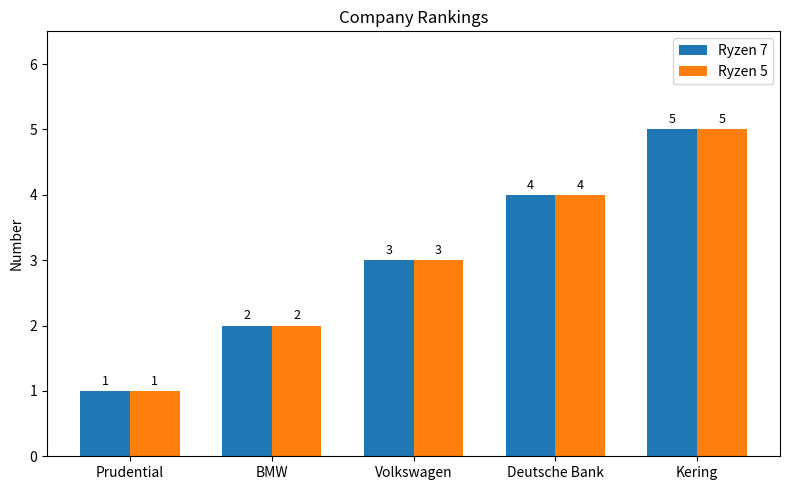

Read the Ryzen 7 value at Volkswagen.

3